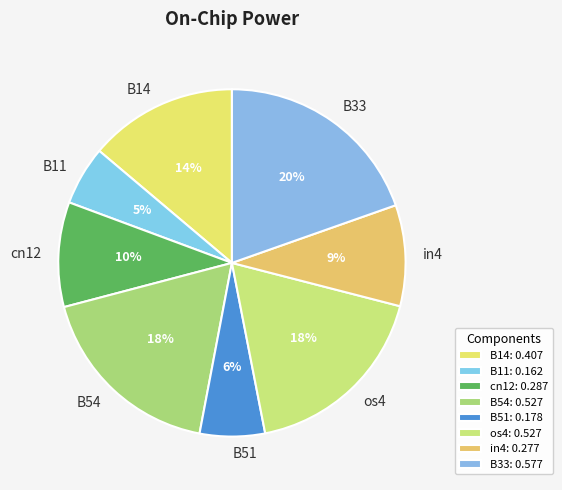

To the nearest percent, what percentage of the pie is cn12?

10%